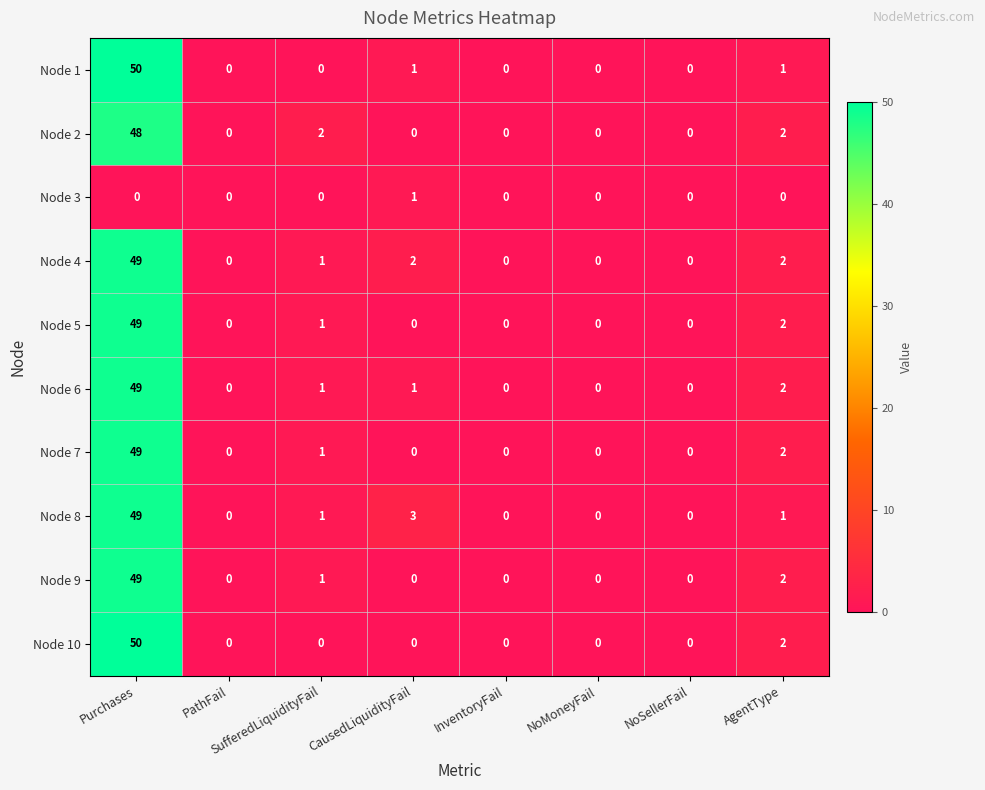

What is the difference between the Node 4 values at SufferedLiquidityFail and Purchases?

48